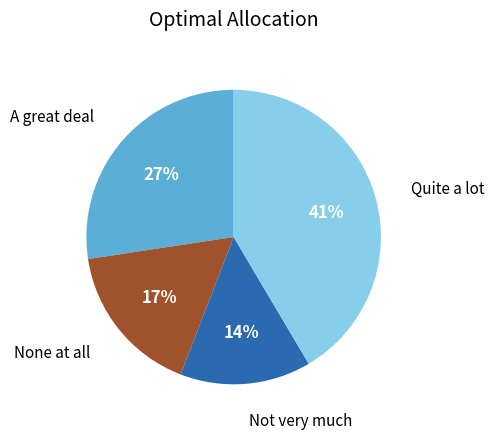

Is there a majority slice in this chart?

No